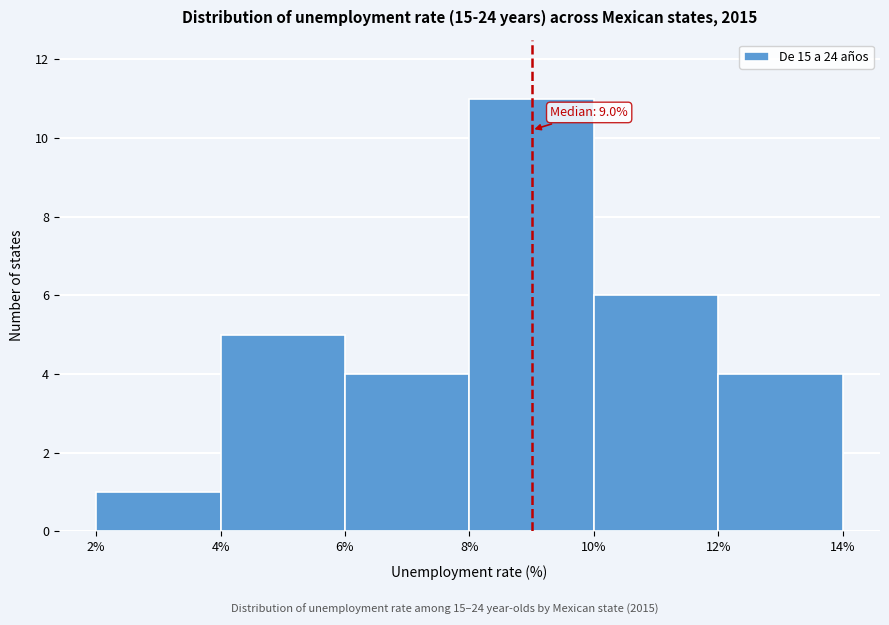

Which range on the x-axis has the tallest bar?

8% to 10%